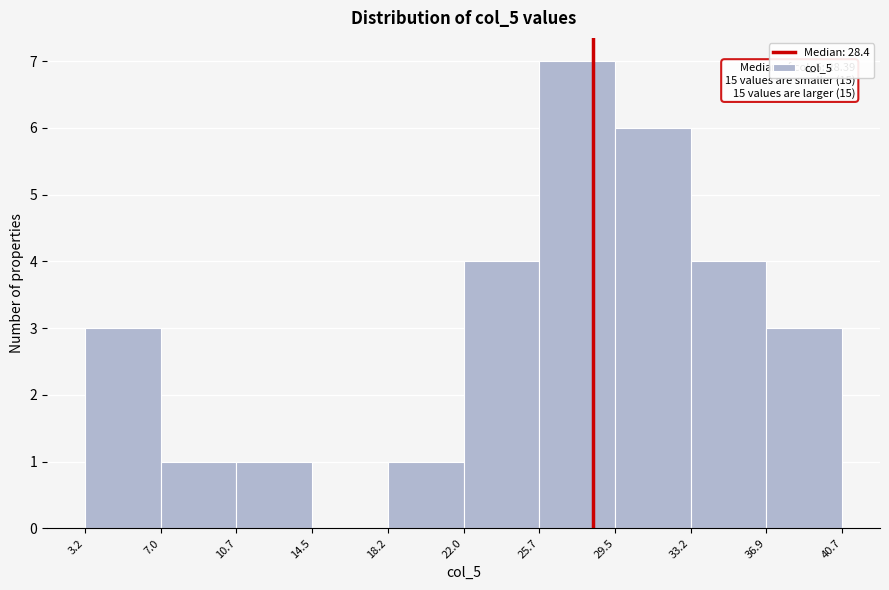

Which range on the x-axis has the tallest bar?

25.7 to 29.5